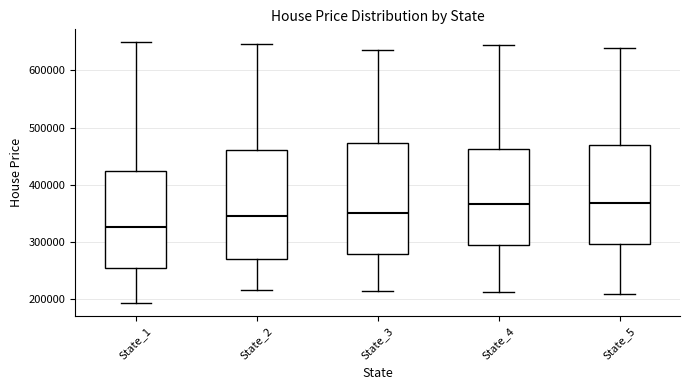

Reading left to right, transcribe this box plot: for each box, give where its median line is, the range the box spans, and where its two whiskers end, as read against the y-axis. The values are not printed on the chart, so give them approximately, as read against the axis.

State_1: median 330000, box 260000 to 420000, whiskers 190000 to 650000
State_2: median 340000, box 270000 to 460000, whiskers 220000 to 650000
State_3: median 350000, box 280000 to 470000, whiskers 210000 to 640000
State_4: median 370000, box 290000 to 460000, whiskers 210000 to 640000
State_5: median 370000, box 300000 to 470000, whiskers 210000 to 640000